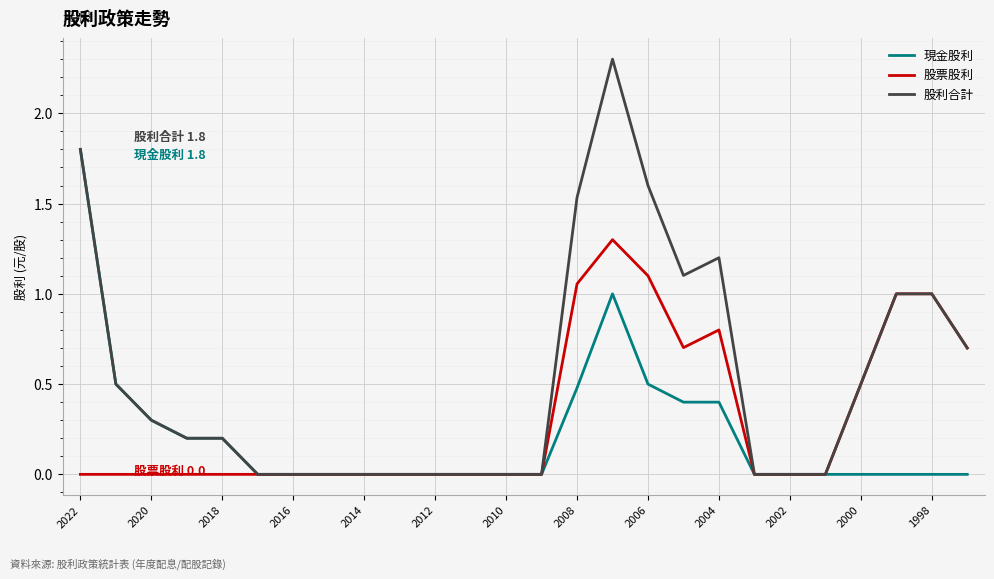

What are all the series names shown in the legend?

現金股利, 股票股利, 股利合計